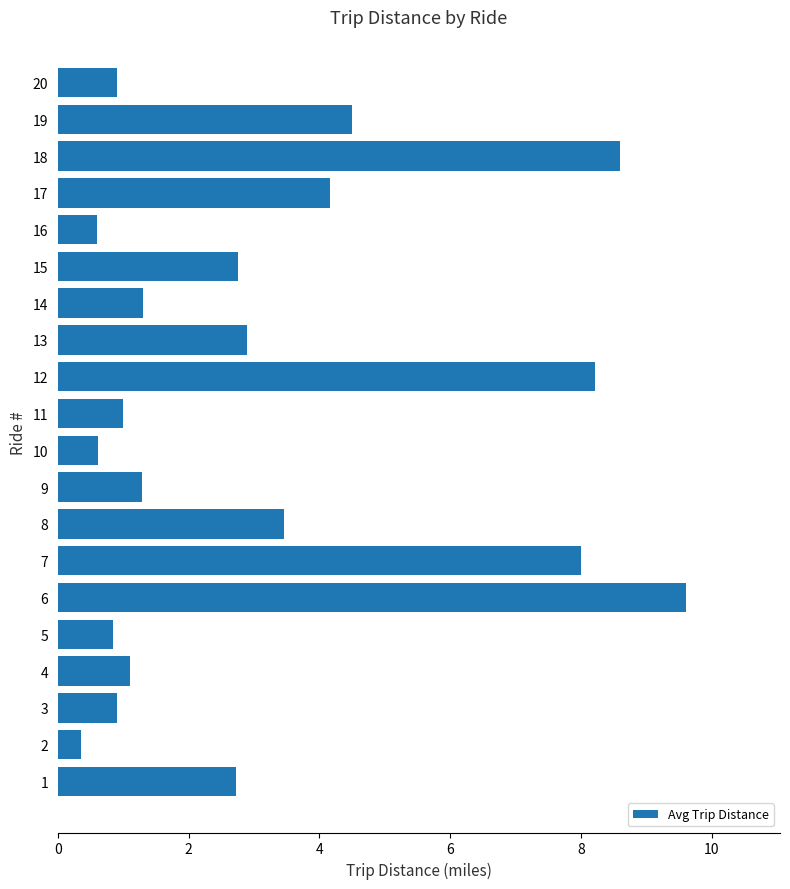

Which category has the highest value across all series?

6